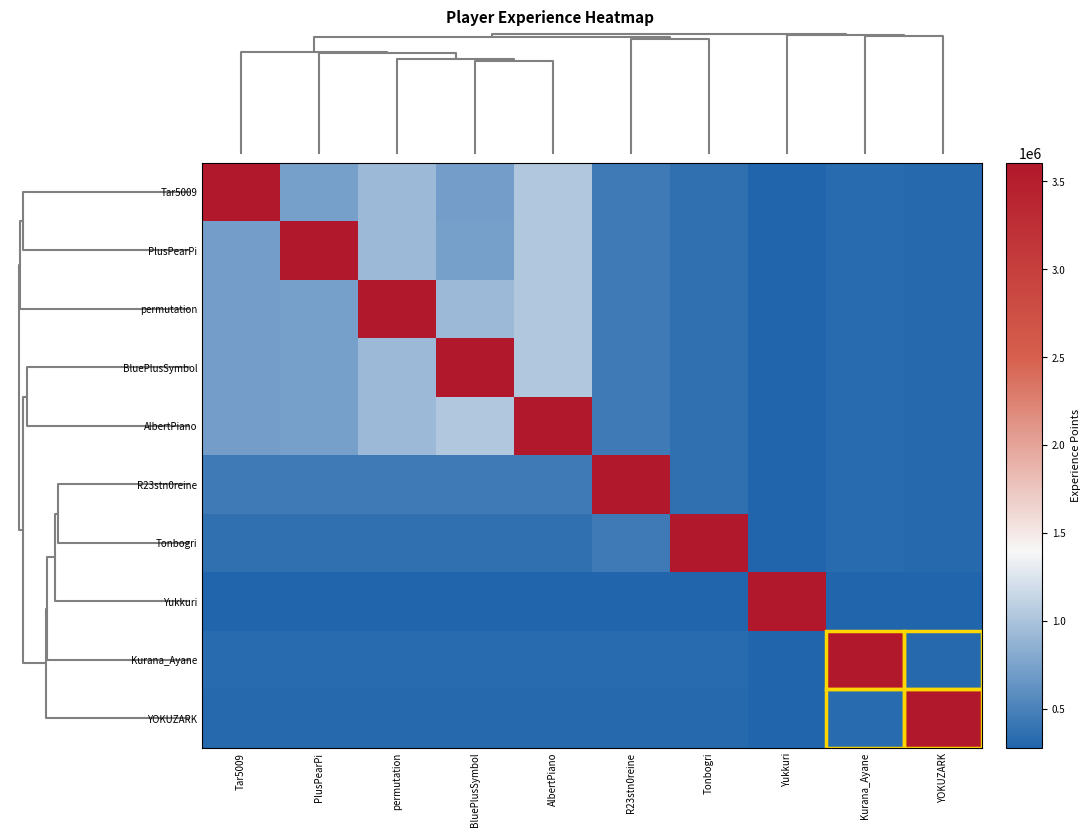

At YOKUZARK, list the series in order from smallest to largest.

Yukkuri, Tar5009, PlusPearPi, permutation, BluePlusSymbol, AlbertPiano, R23stn0reine, Tonbogri, Kurana_Ayane, YOKUZARK